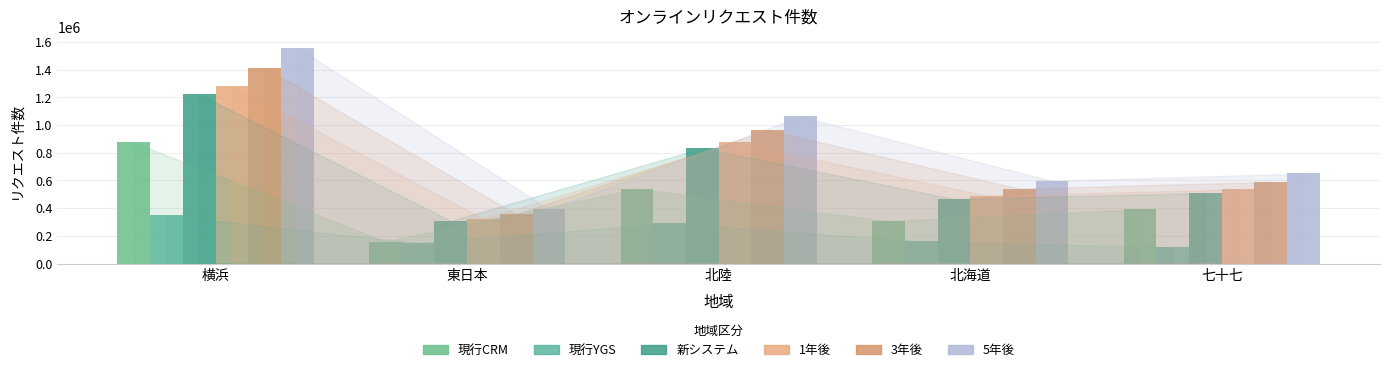

Reading right to left, transcribe all the data shown in this chart.

現行CRM: 七十七=393227	北海道=306391	北陸=541075	東日本=159318	横浜=874591
現行YGS: 七十七=116601	北海道=161013	北陸=291704	東日本=149401	横浜=347528
新システム: 七十七=509828	北海道=467404	北陸=832779	東日本=308719	横浜=1222119
1年後: 七十七=535319	北海道=490774	北陸=874417	東日本=324154	横浜=1283224
3年後: 七十七=590189	北海道=541078	北陸=964045	東日本=357380	横浜=1414755
5年後: 七十七=650684	北海道=596539	北陸=1062860	東日本=394012	横浜=1559767